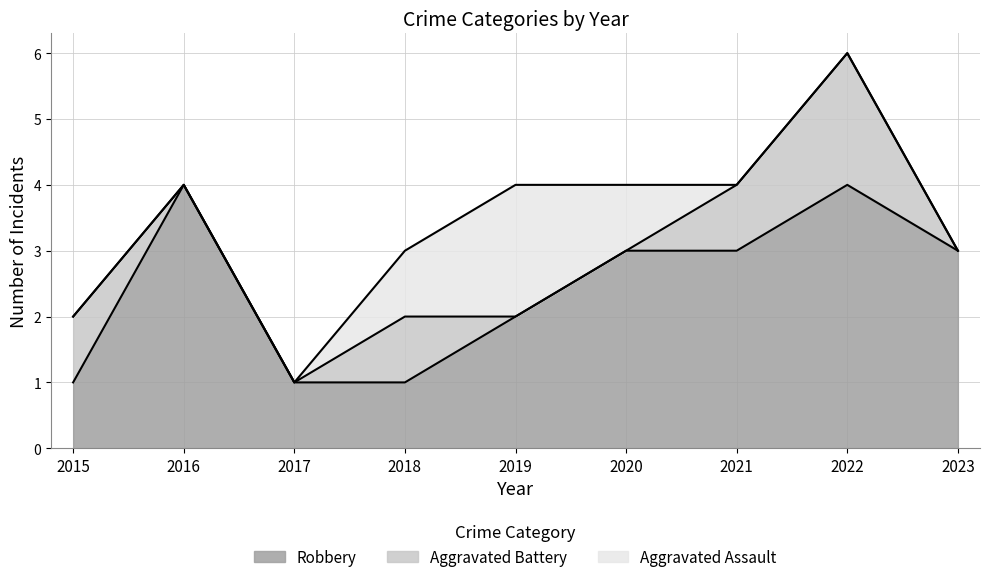

How many data points in Robbery are less than 3?

4